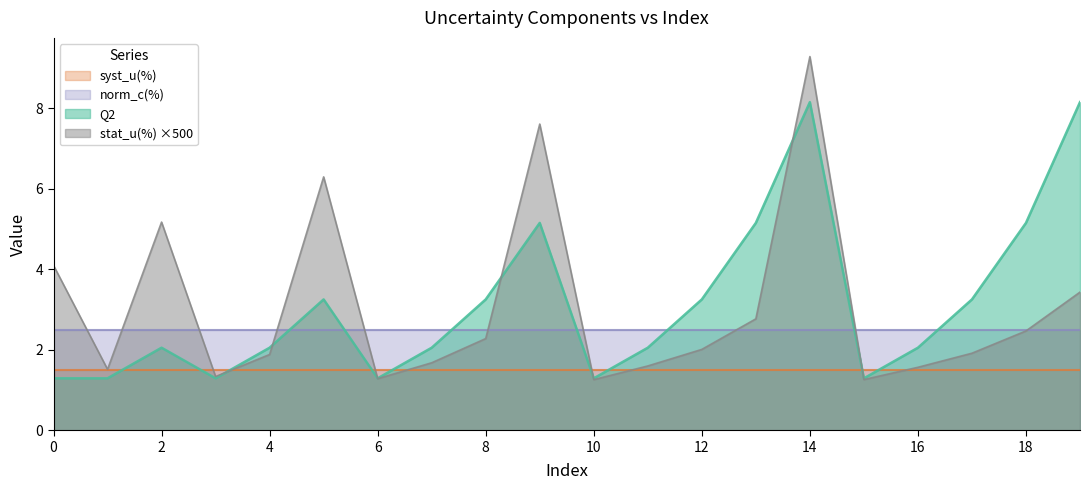

Where is stat_u(%) nearest to the value 5?

2